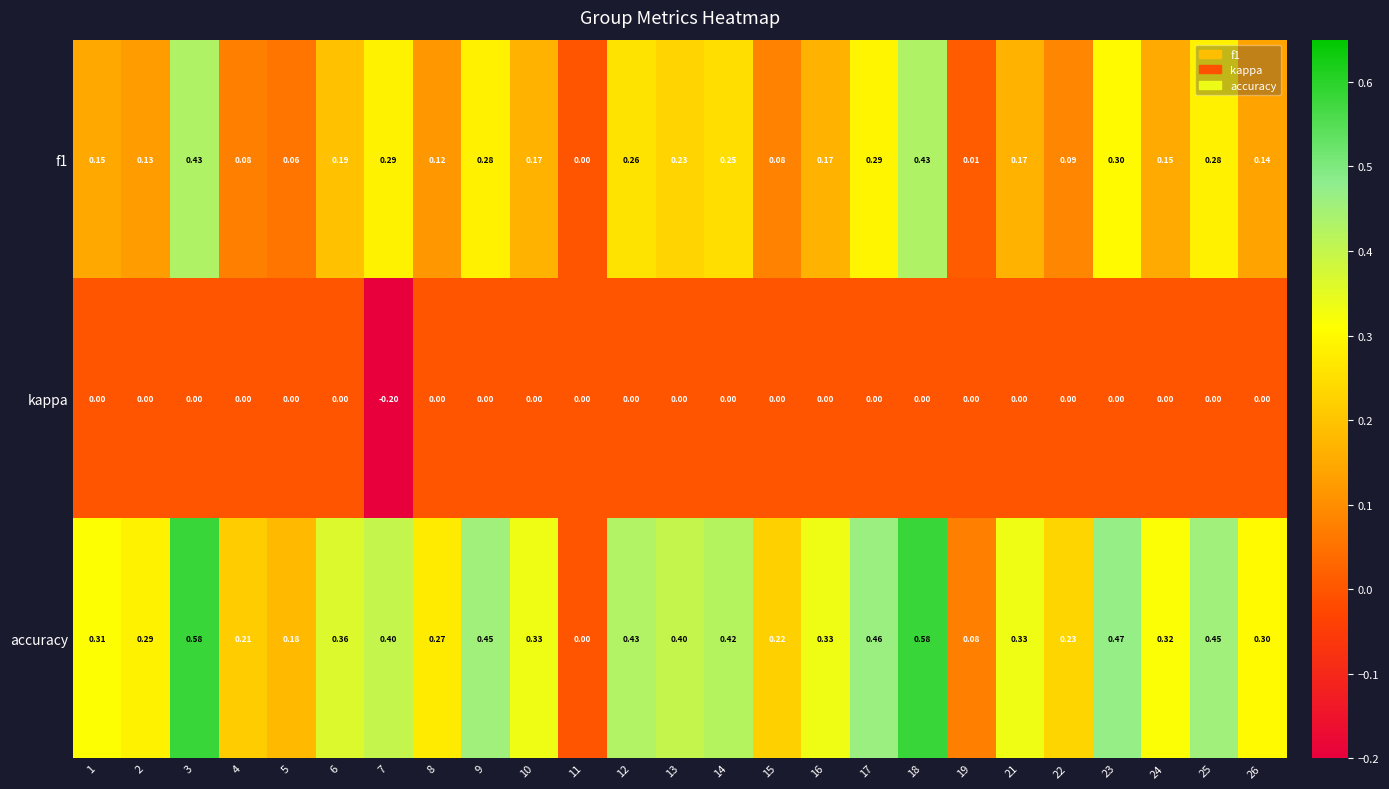

At 25, list the series in order from largest to smallest.

accuracy, f1, kappa